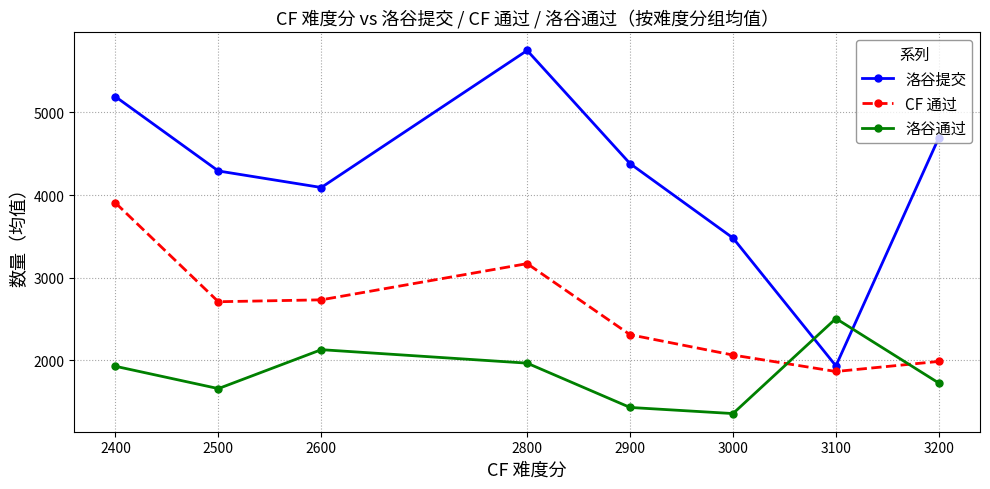

What is the greatest value displayed?

5749